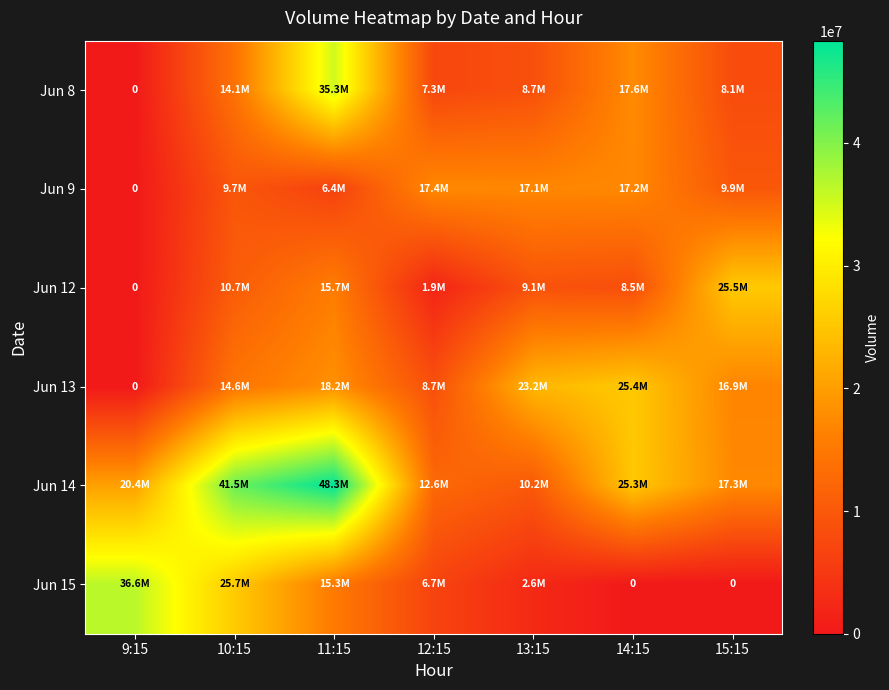

At 15:15, list the series in order from largest to smallest.

Jun 12, Jun 14, Jun 13, Jun 9, Jun 8, Jun 15